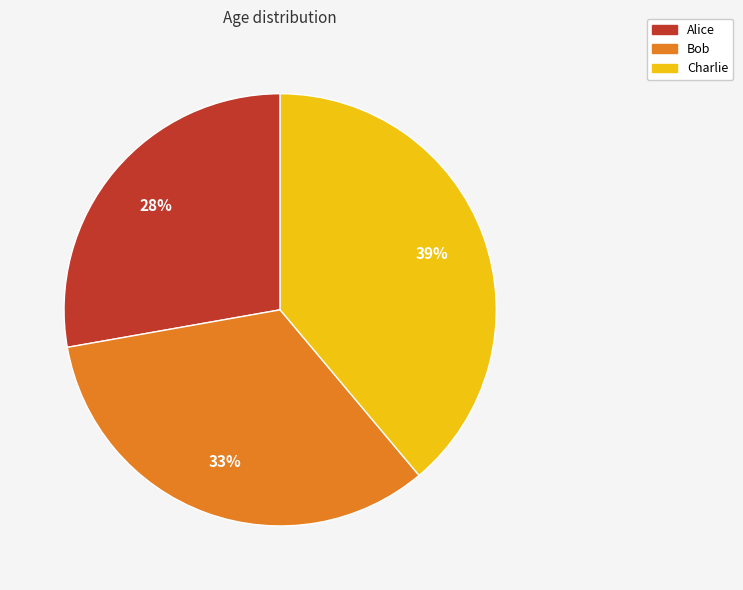

How many segments does this pie chart have?

3